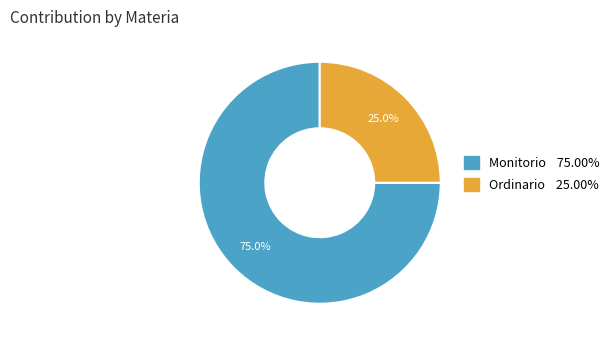

To the nearest percent, what is the difference between the Ordinario and Monitorio slice percentages?

50%